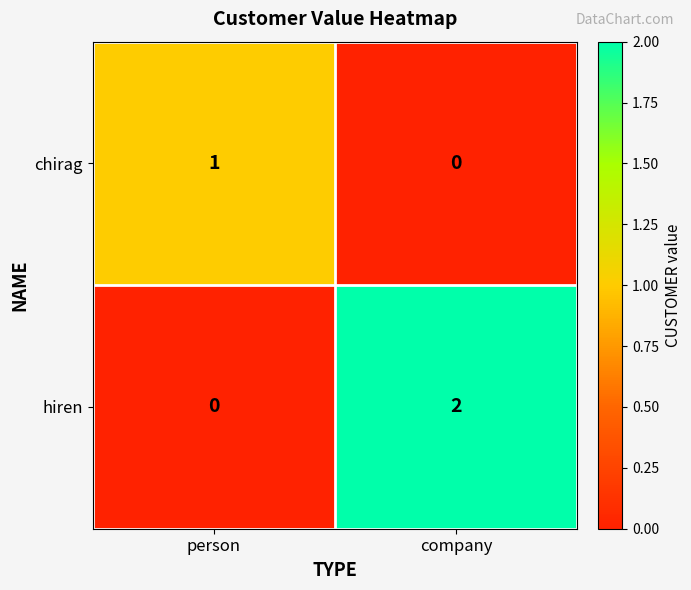

Which series has the largest range (max minus min)?

hiren